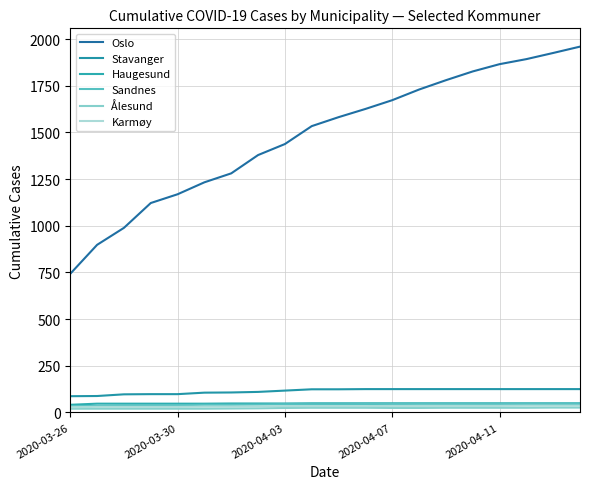

Reading right to left, extract all data points from this chart.

Oslo: 1960	1926	1893	1866	1827	1780	1730	1673	1626	1582	1534	1438	1379	1281	1233	1169	1122	989	898	743
Stavanger: 125	125	125	125	125	125	125	125	125	124	124	117	110	107	106	98	98	97	88	87
Haugesund: 49	49	49	49	49	49	49	49	49	49	49	48	48	48	47	47	47	47	47	41
Sandnes: 46	46	46	46	46	46	46	45	45	44	44	44	42	41	41	39	39	39	35	34
Ålesund: 26	26	25	25	25	25	24	24	25	25	25	24	22	21	20	20	20	20	20	20
Karmøy: 36	36	36	35	35	35	35	35	34	34	34	34	32	31	31	30	30	30	30	28